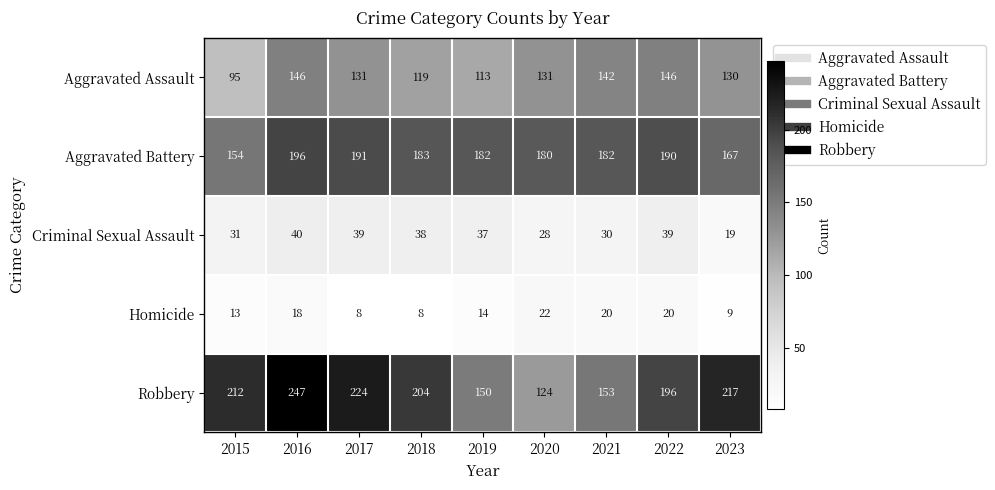

Which label corresponds to the largest value in the chart?

2016